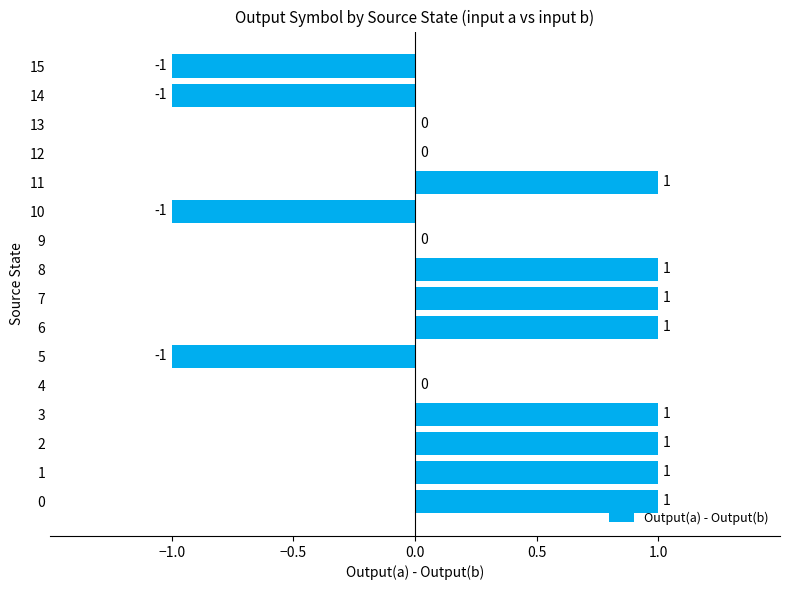

What is the sum of all values?

4